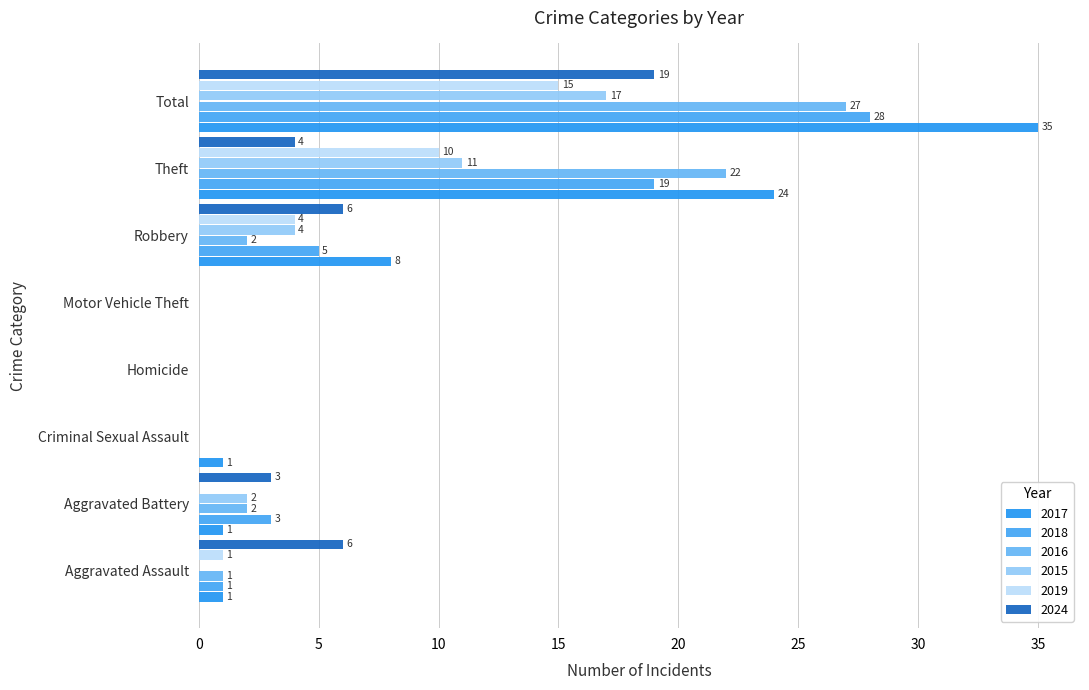

Which series has the largest range (max minus min)?

2017